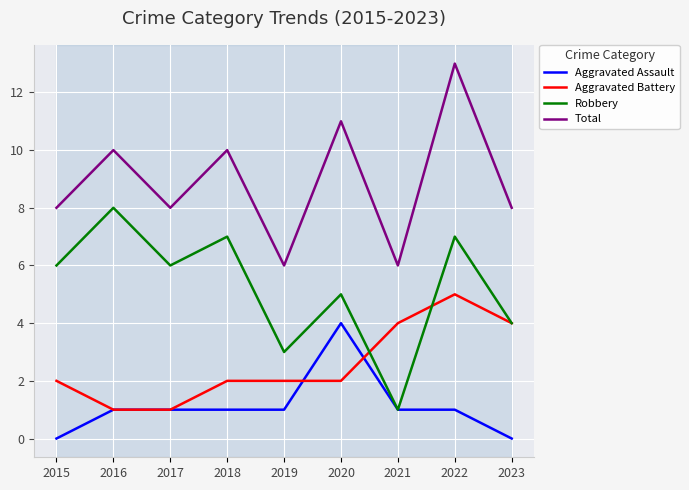

Reading left to right, what are all the values shown in this chart?

Aggravated Assault: 0	1	1	1	1	4	1	1	0
Aggravated Battery: 2	1	1	2	2	2	4	5	4
Robbery: 6	8	6	7	3	5	1	7	4
Total: 8	10	8	10	6	11	6	13	8